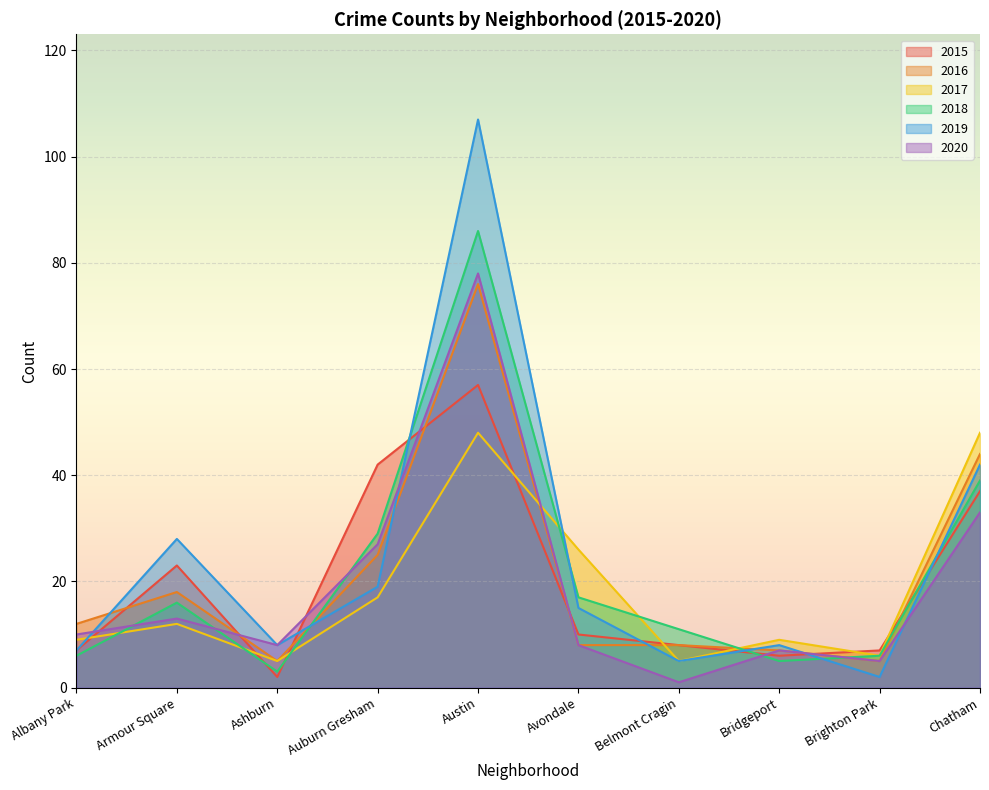

What is the minimum value shown in the chart?

1